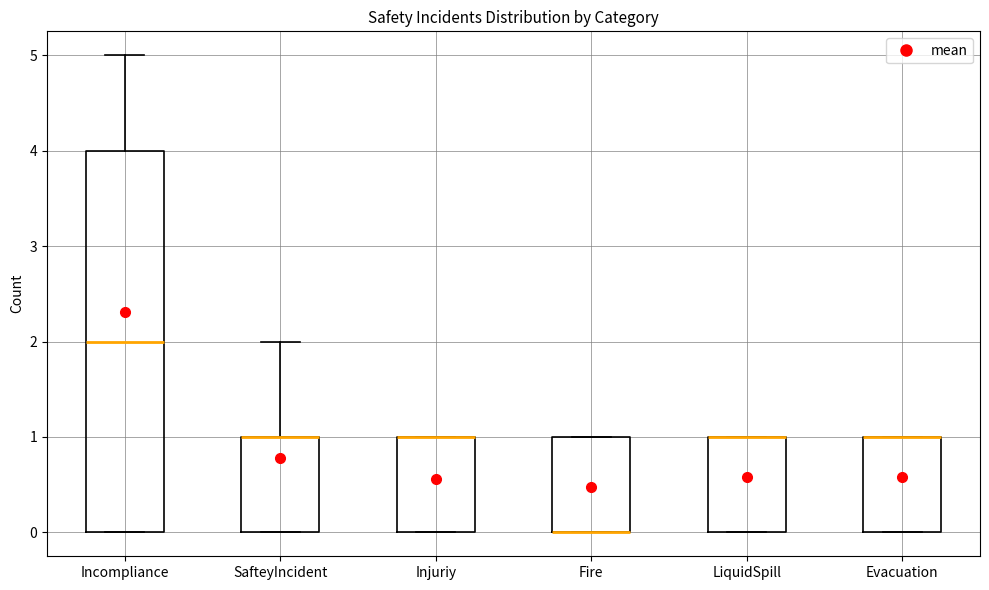

Where is the upper edge of the box for Injuriy on the y-axis? The values are not printed on the chart, so give them approximately, as read against the axis.

1